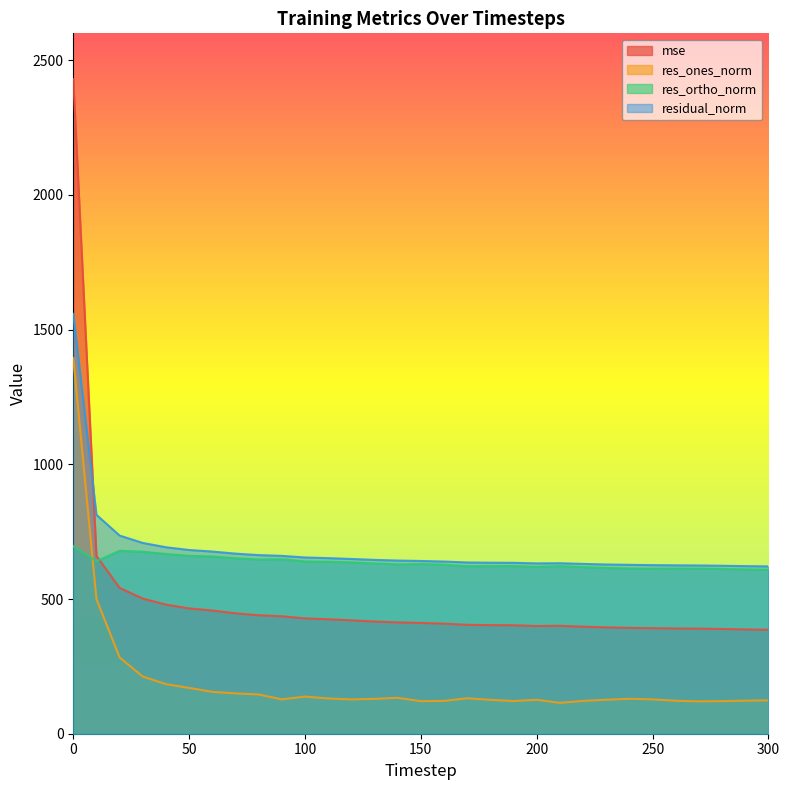

What is the difference between the residual_norm values at 10 and 300?

191.3